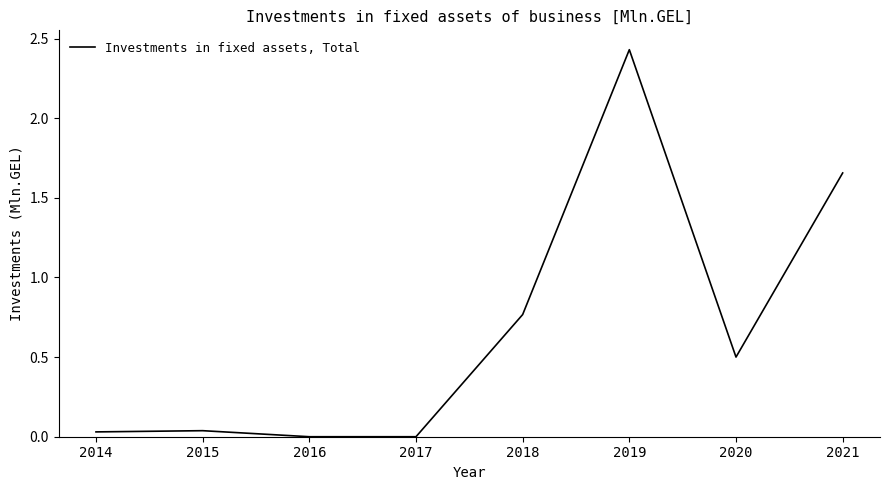

At which label is the value closest to 1?

2018